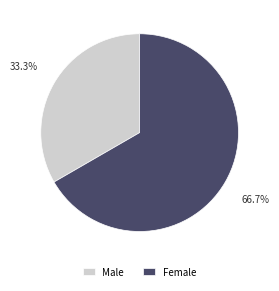

Is there a majority slice in this chart?

Yes